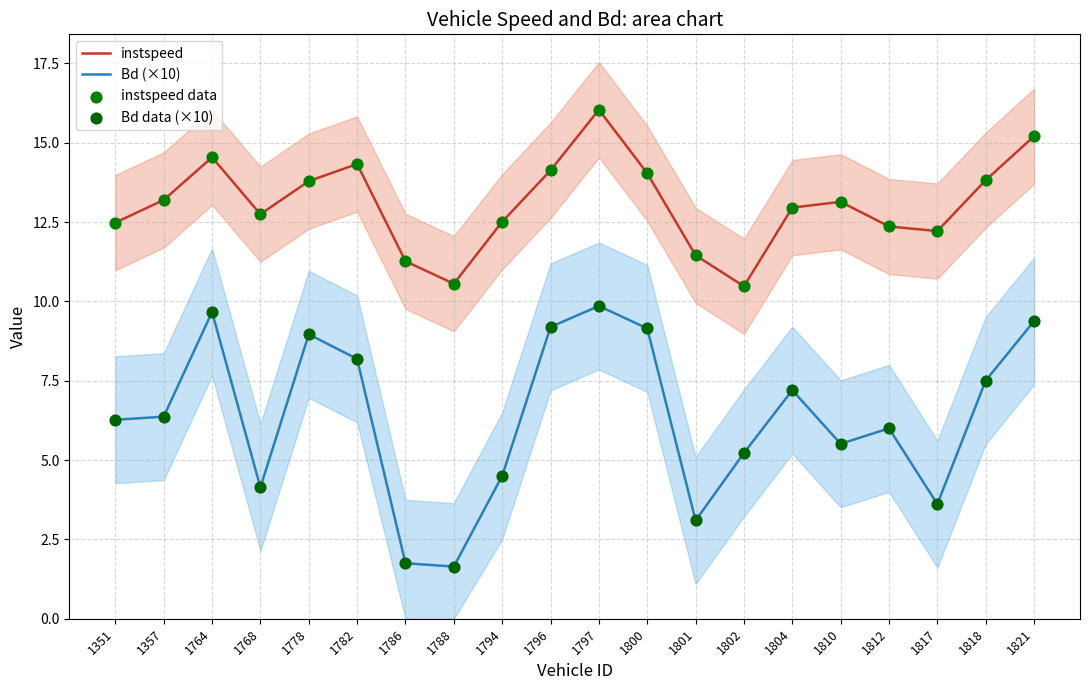

Is the value of Bd data (×10) at 1810 greater than the value of instspeed data at 1801?

No